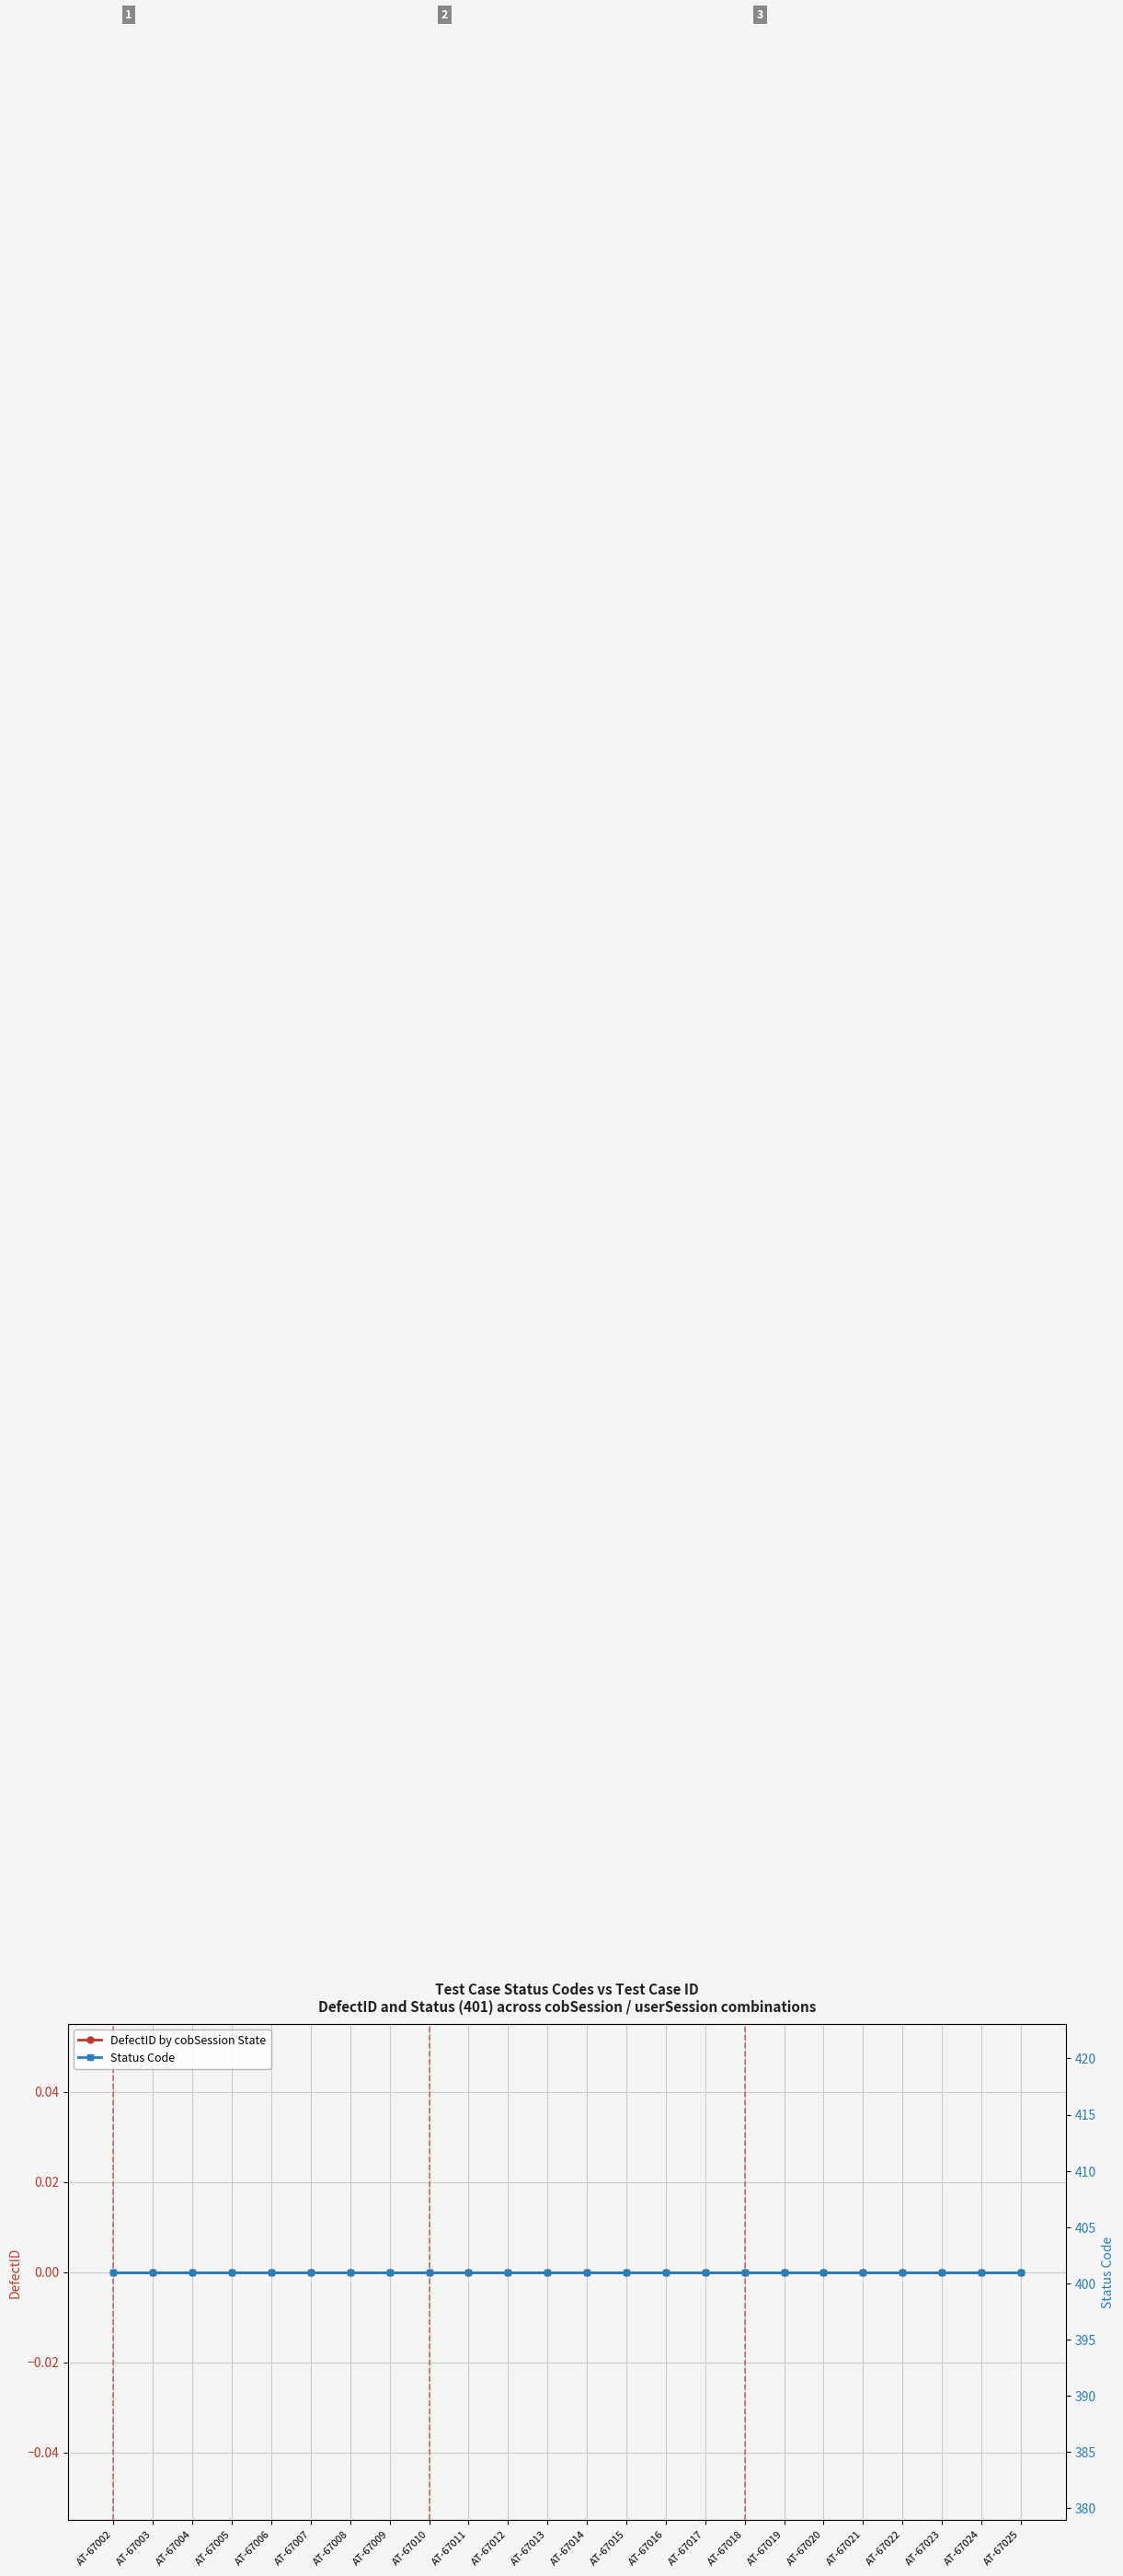

List the series in order of their peak value, highest first.

Status Code, DefectID by cobSession State